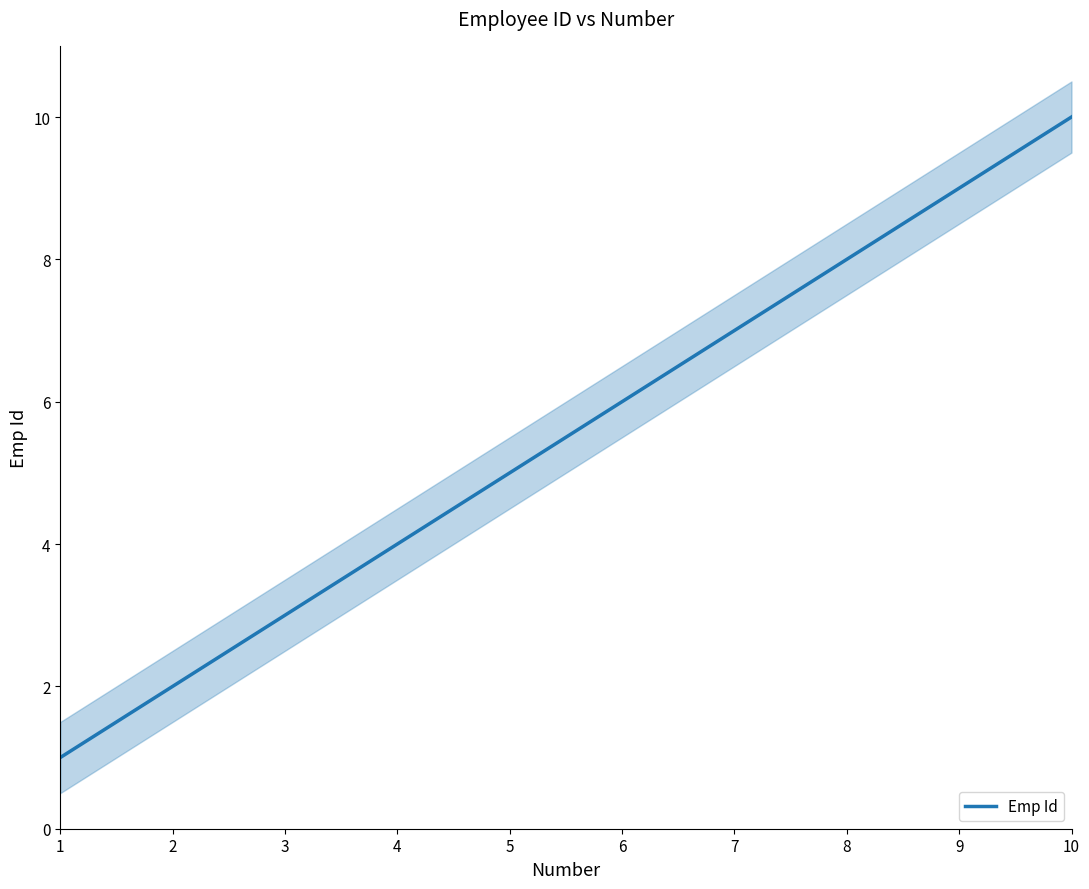

The chart shows a value of 9 at 9. True or false?

True